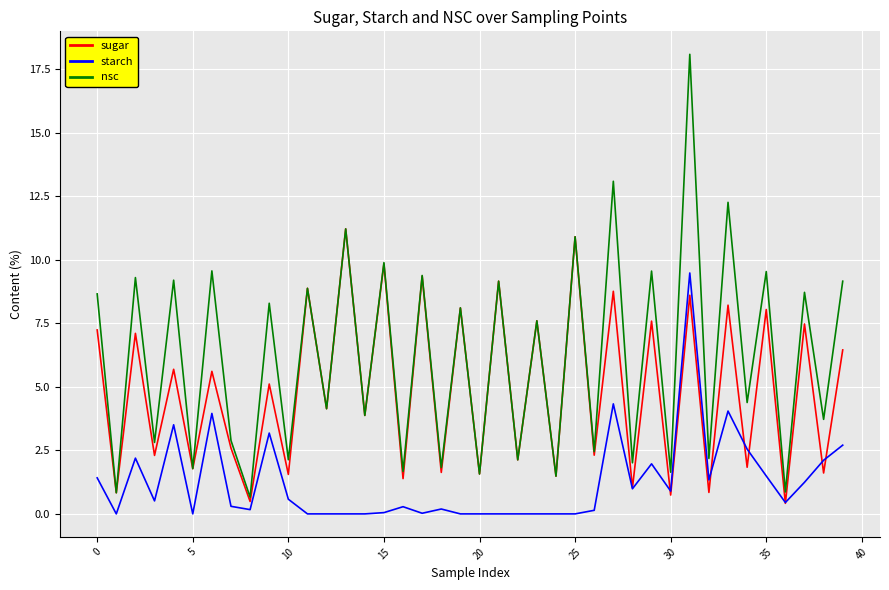

Which series has the largest total across all categories?

nsc